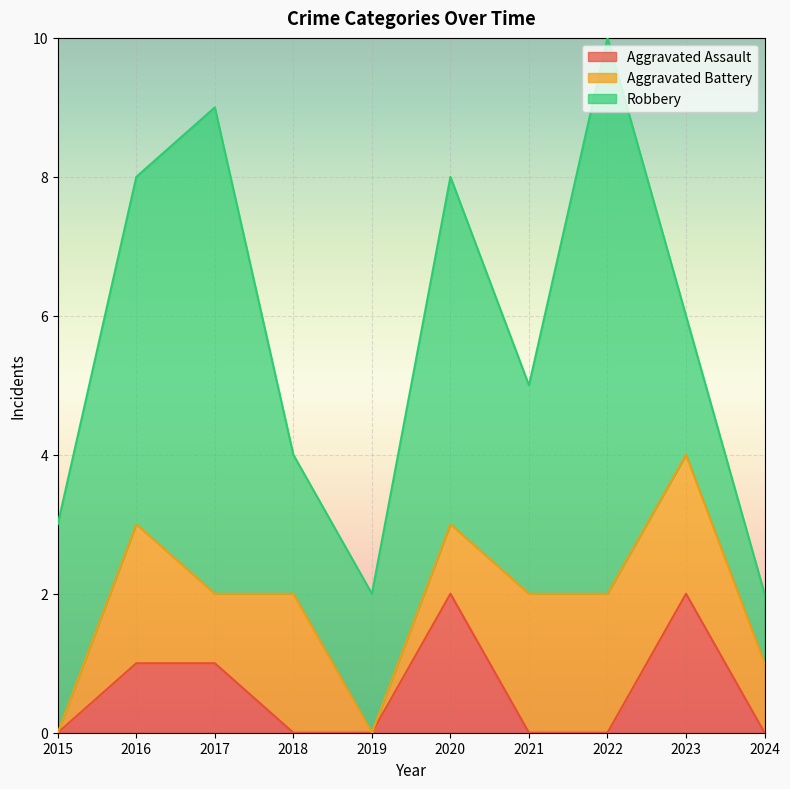

The value of Aggravated Assault at 2021 is 0. True or false?

True